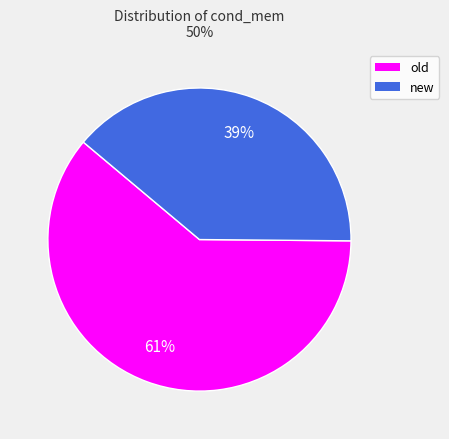

What is the smallest slice in the pie chart?

new